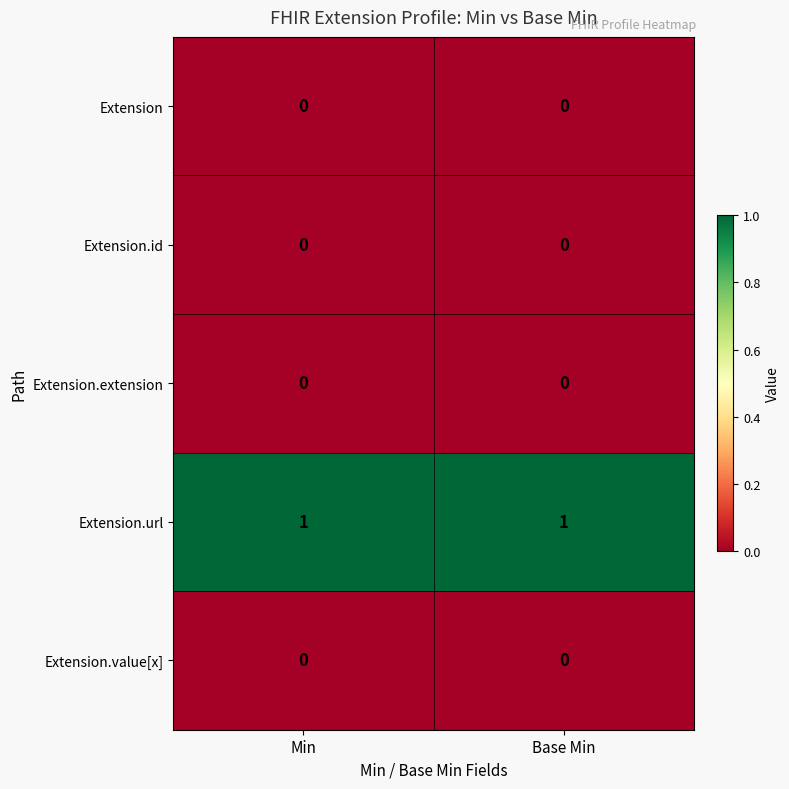

Reading left to right, transcribe all the data shown in this chart.

Extension: 0	0
Extension.id: 0	0
Extension.extension: 0	0
Extension.url: 1	1
Extension.value[x]: 0	0